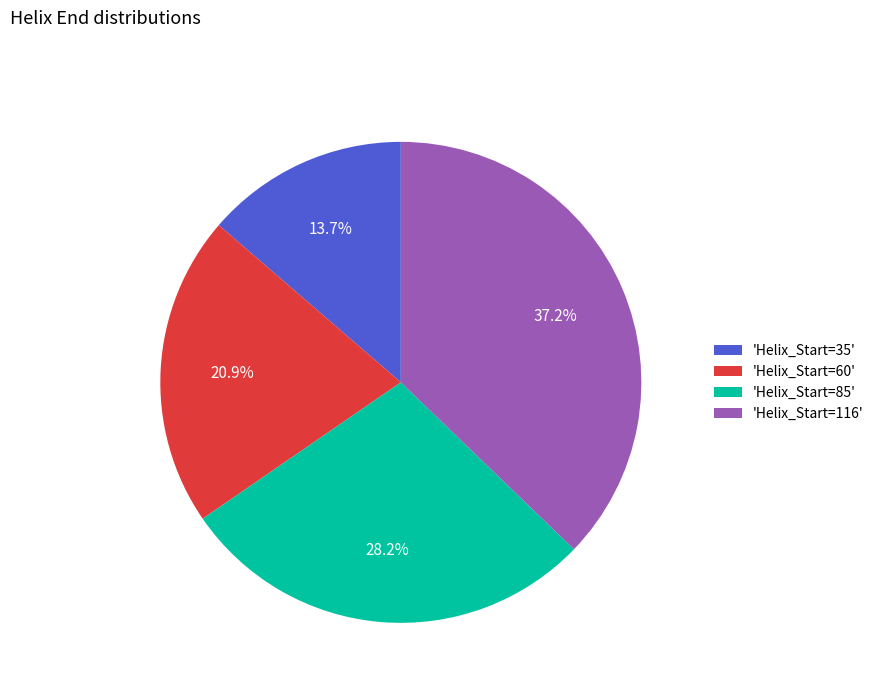

Is the sum of 'Helix_Start=85' and 'Helix_Start=116' greater than half?

Yes